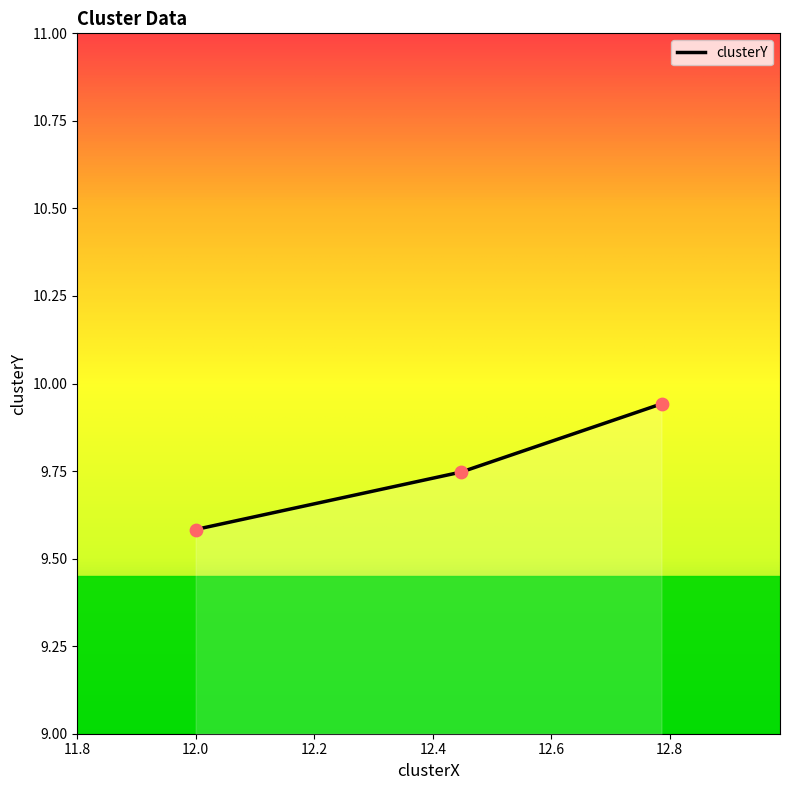

How many values are between 9 and 10?

3